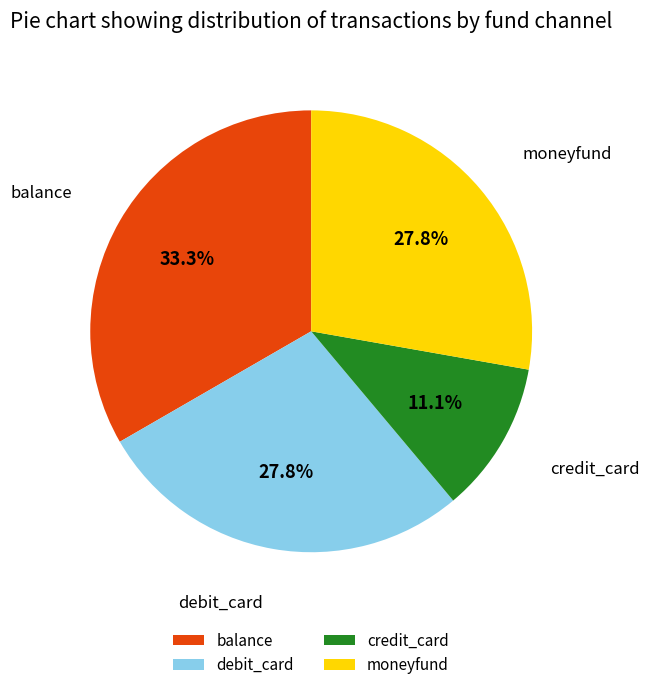

Count the number of slices in the pie.

4